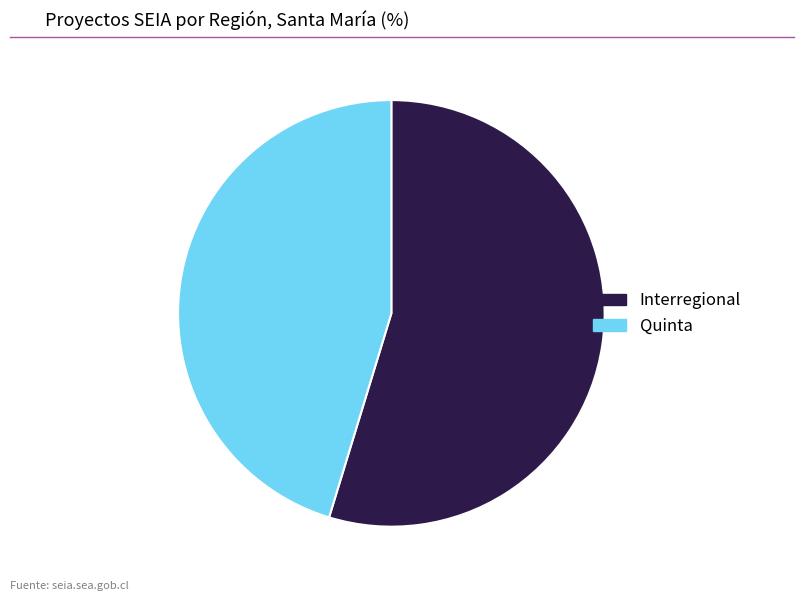

The Quinta slice represents 55% of the pie. True or false?

False